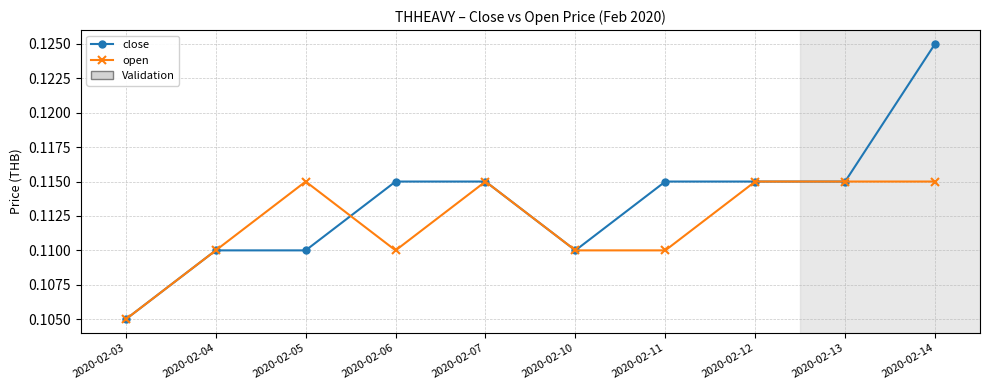

Which series changed the most between 2020-02-10 and 2020-02-11?

close